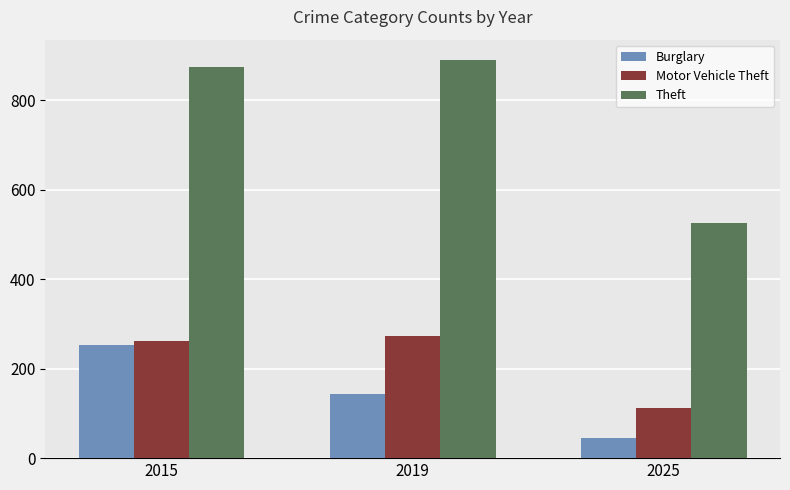

What is the difference between the Motor Vehicle Theft values at 2019 and 2025?

161